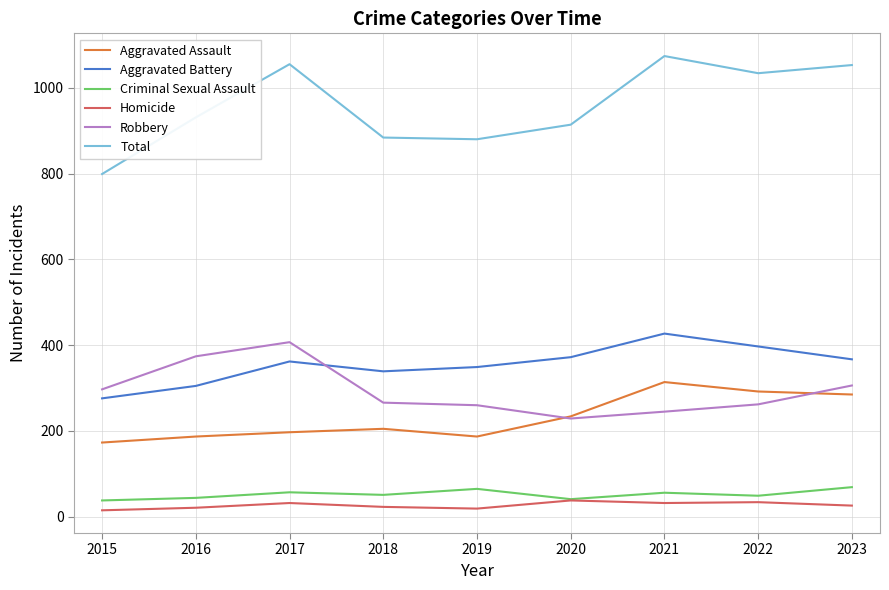

What is the total value across all series at 2017?

2110